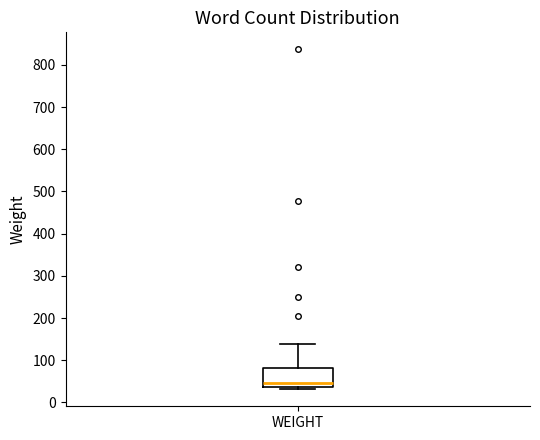

Where does the upper whisker of the box for WEIGHT end on the y-axis? The values are not printed on the chart, so give them approximately, as read against the axis.

140